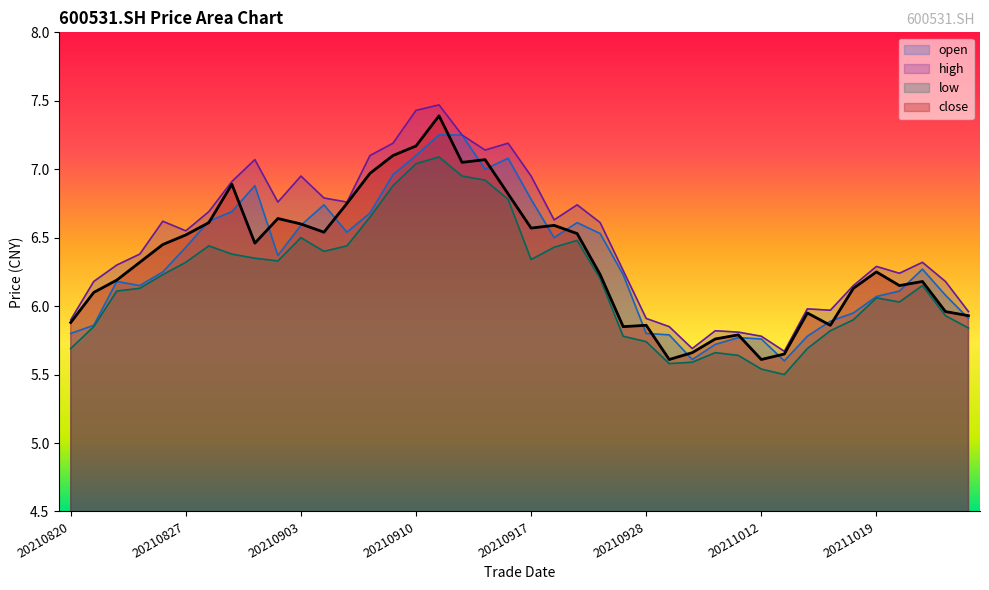

What is the average value of the high series?

6.5